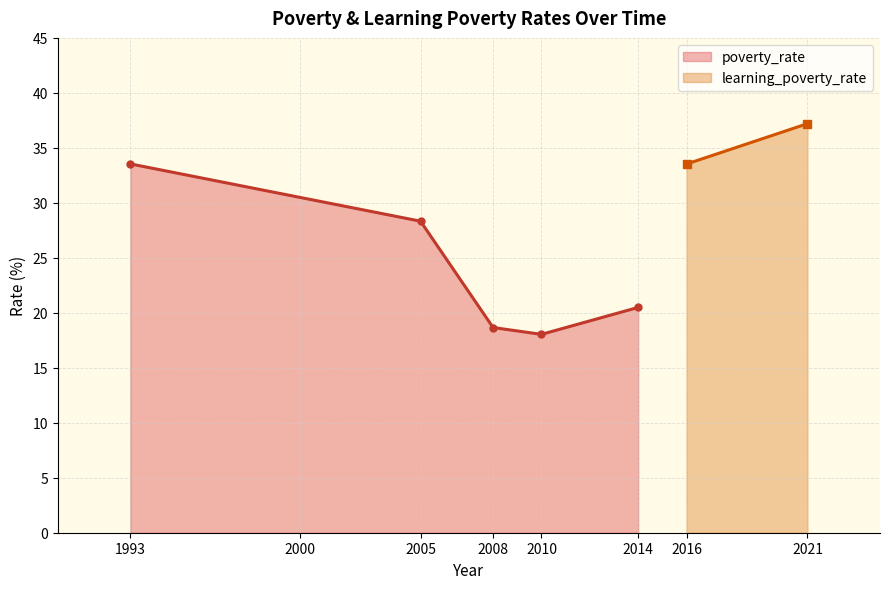

Is it true that poverty_rate equals 48.3 at 2005?

False